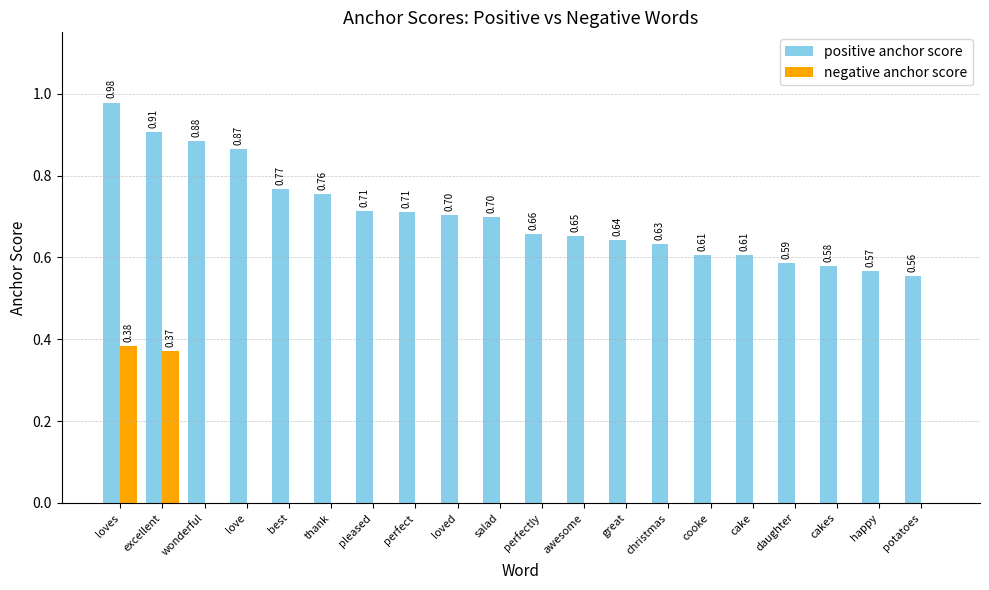

At which category does the chart reach its peak across all series?

loves